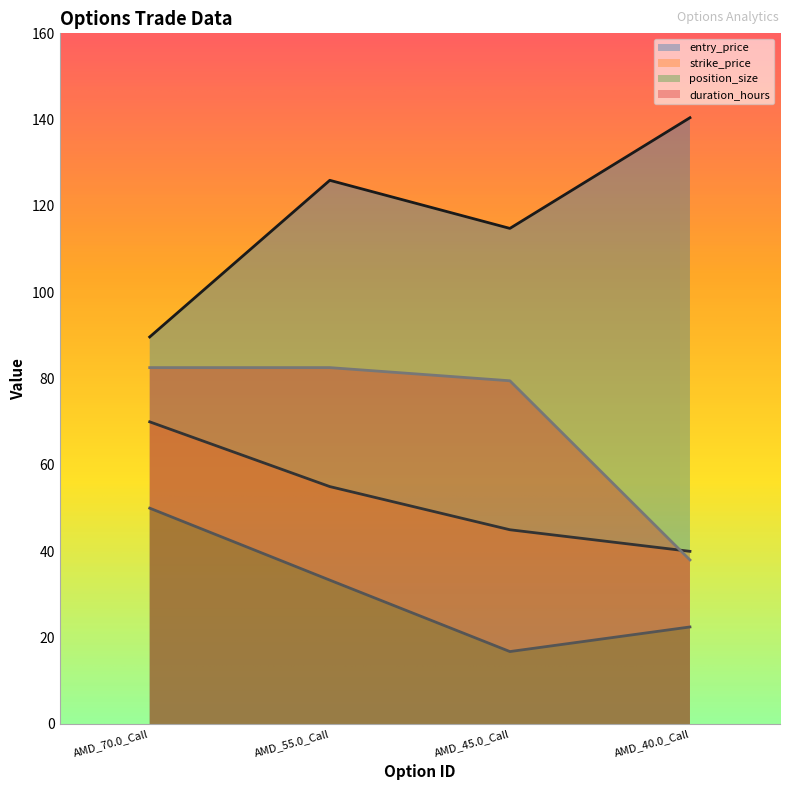

True or false: strike_price and entry_price intersect in this chart.

False